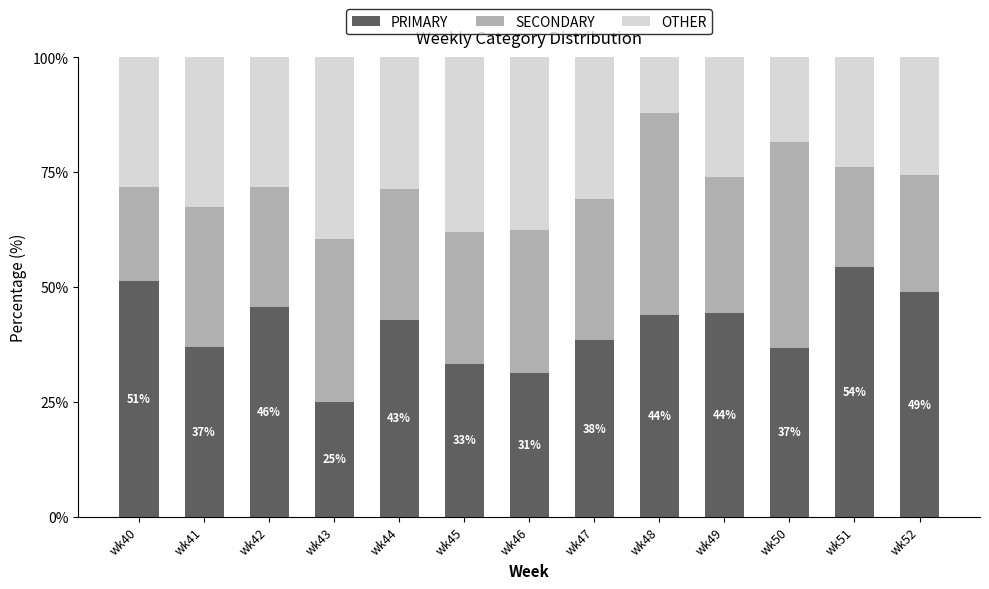

Are the bars grouped side by side (vs. stacked)?

No